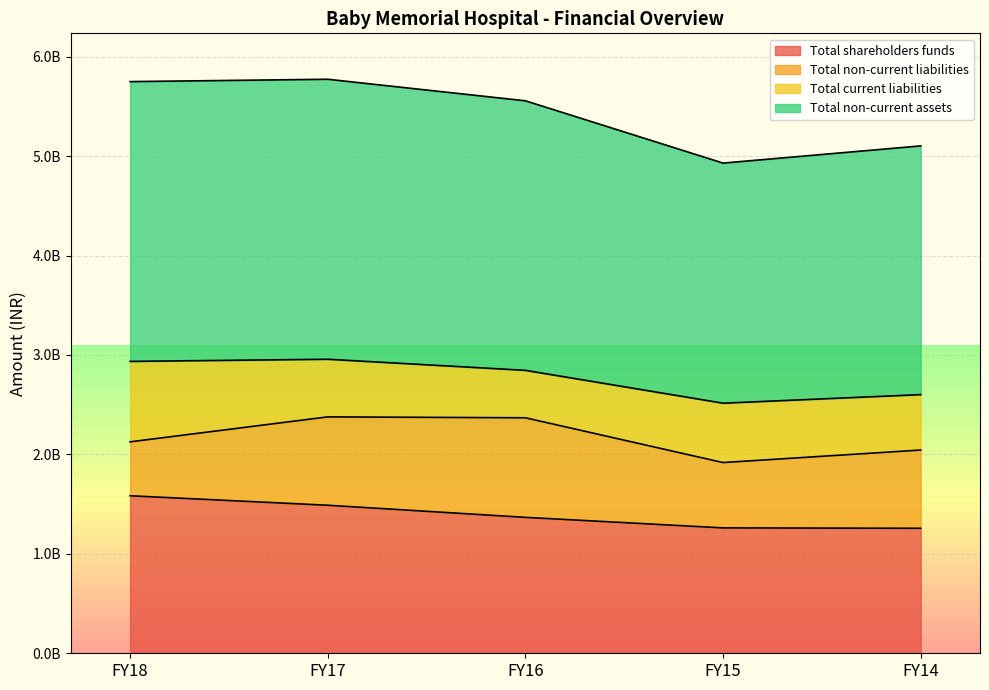

What are all the series names shown in the legend?

Total shareholders funds, Total non-current liabilities, Total current liabilities, Total non-current assets